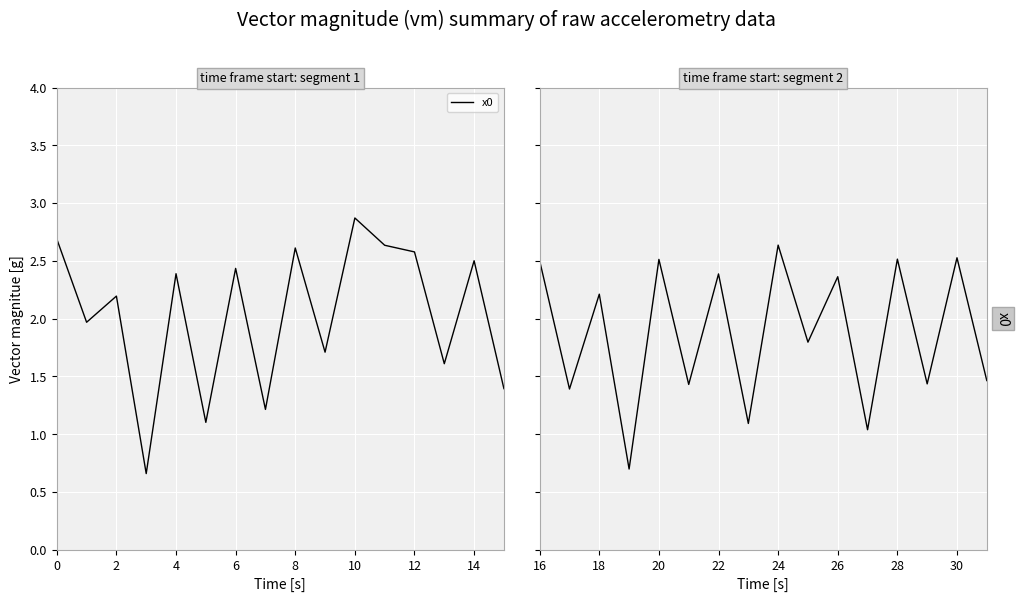

What is the value of the 5th point from the left?

2.5